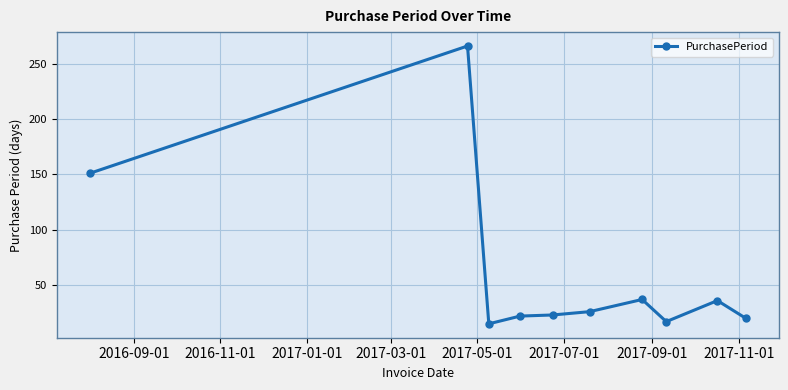

What is the difference between the maximum and second lowest values?

249